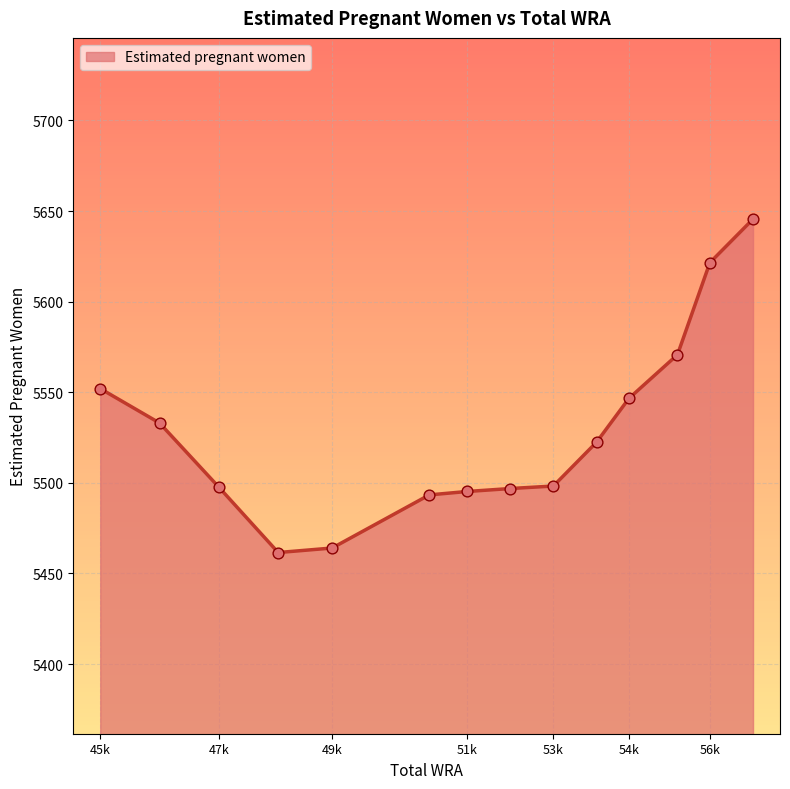

What is the smallest value displayed?

5461.5